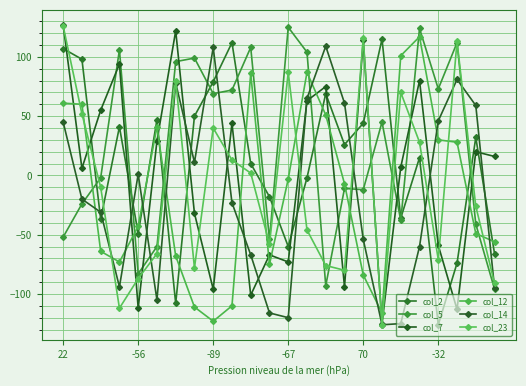

Reading left to right, list all the values displayed in this chart.

col_2: 107	98	-37	41	-49	47	-108	50	79	112	10	-18	-60	-2	69	26	44	115	-36	15	-126	-74	32	-66
col_5: -52	-24	-2	106	-83	-60	96	99	69	72	108	-54	125	104	-93	-11	-12	45	-38	124	73	112	-41	-96
col_7: 127	6	55	94	-112	29	122	-32	-96	44	-101	-67	-73	63	75	-94	114	-125	7	80	-59	-113	20	16
col_12: 61	60	-64	-73	-43	41	-68	-111	-123	-110	86	-75	-3	87	51	-7	-84	-116	101	117	30	28	-49	-56
col_14: 45	-20	-31	-94	1	-105	78	11	108	-23	-67	-116	-120	65	109	61	-54	-126	-125	-60	46	81	59	-95
col_23: 126	52	-10	-112	-87	-66	80	-78	40	13	2	-58	87	-46	-76	-80	116	-126	70	28	-71	113	-26	-91